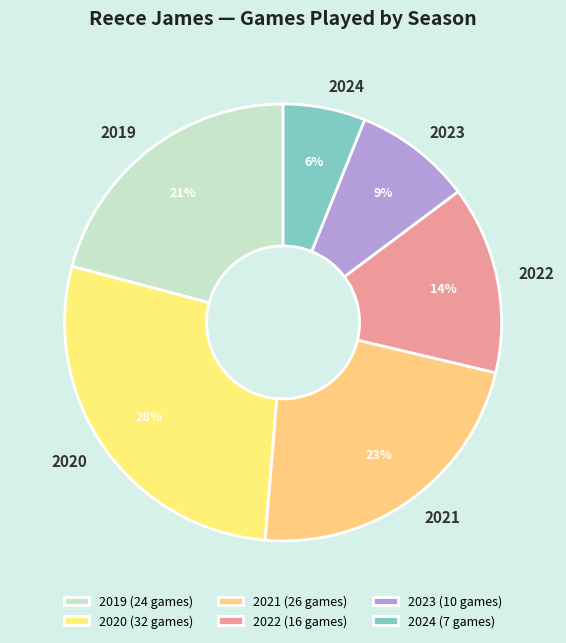

Which has a higher value, 2023 or 2021?

2021